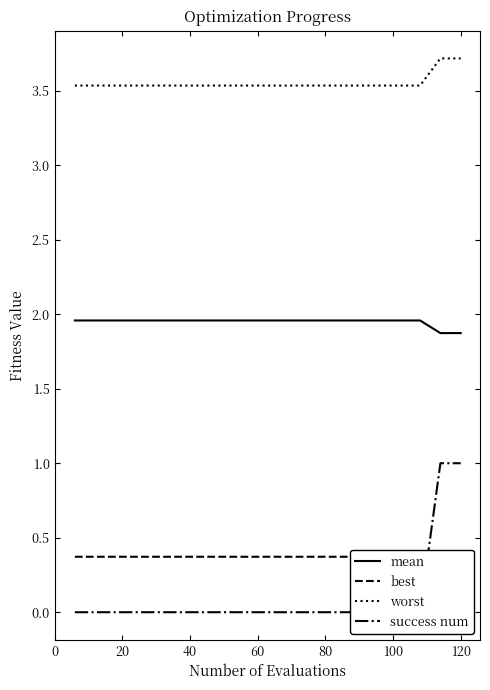

True or false: mean and worst intersect in this chart.

False